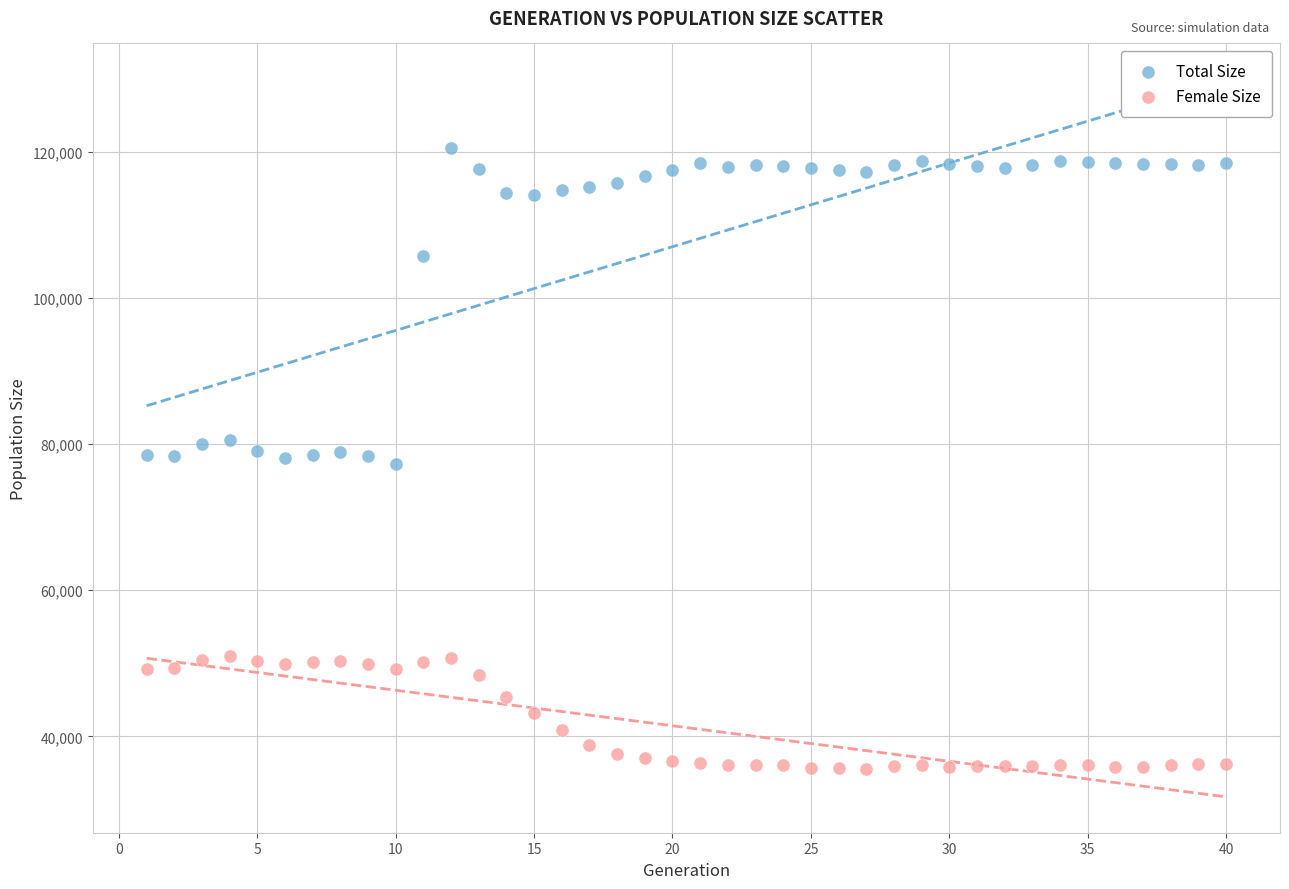

Which series contains the highest Y value?

Total Size